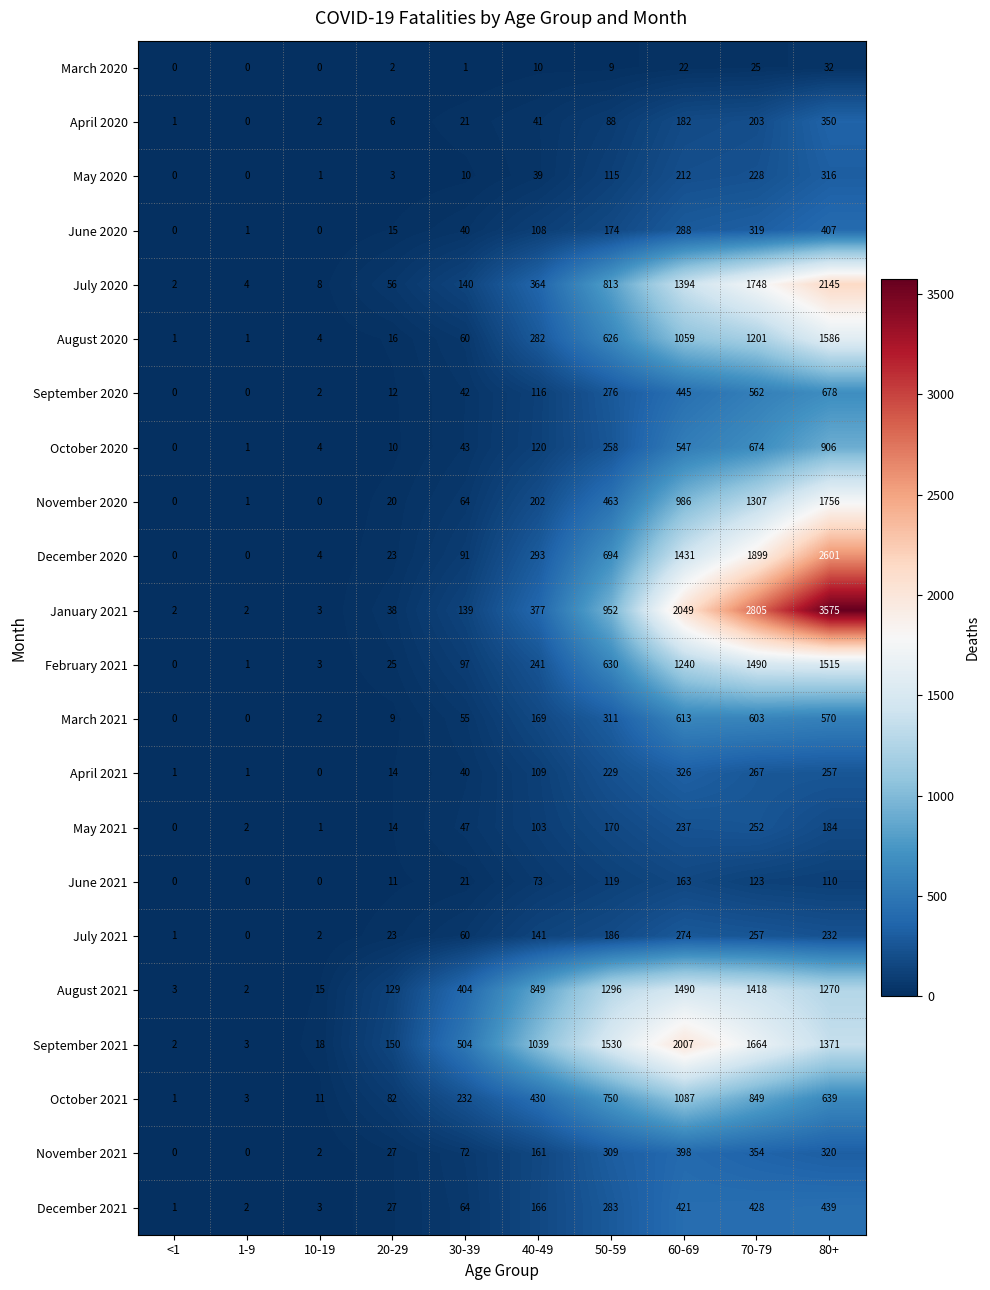

What is the maximum value for December 2020?

2601